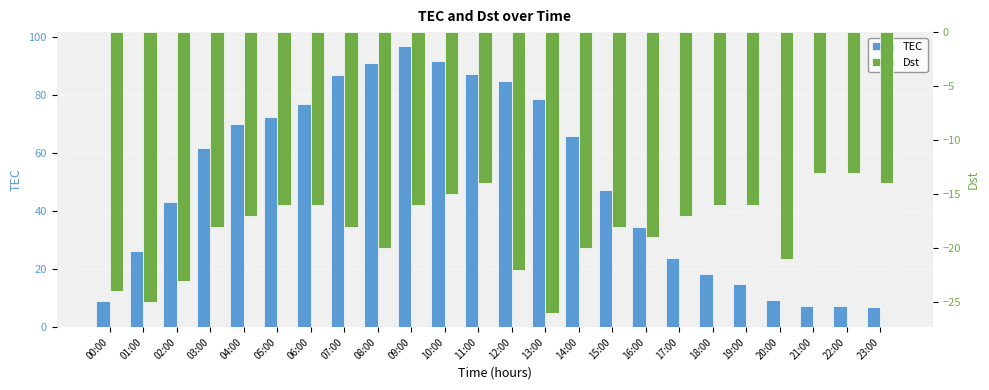

At which category is the sum across all series the highest?

09:00